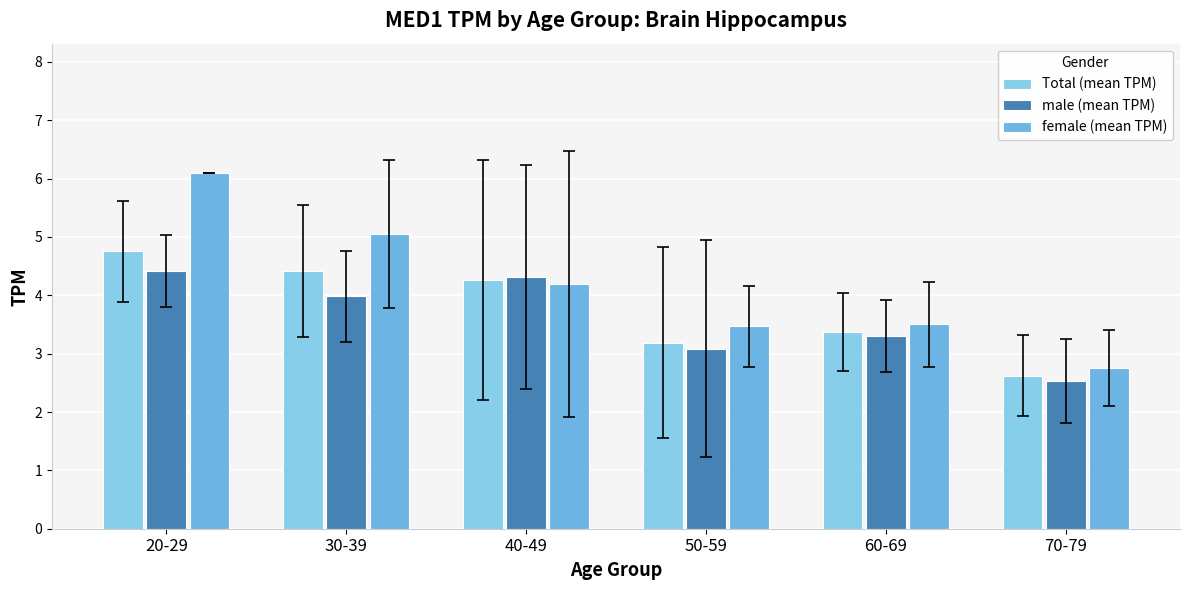

Count the number of data series in this chart.

3